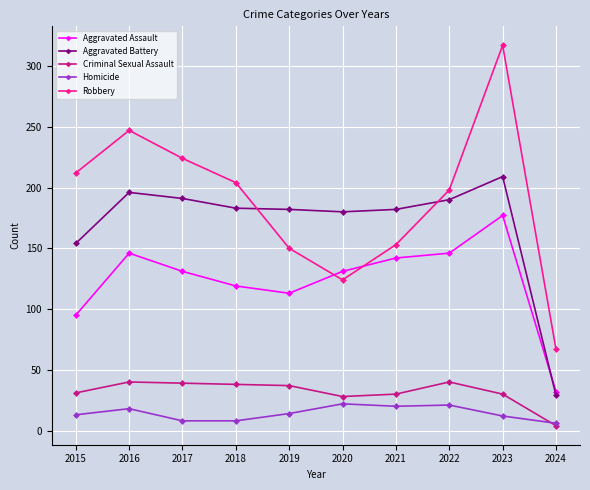

How many interior local peaks does the Aggravated Assault series have?

2